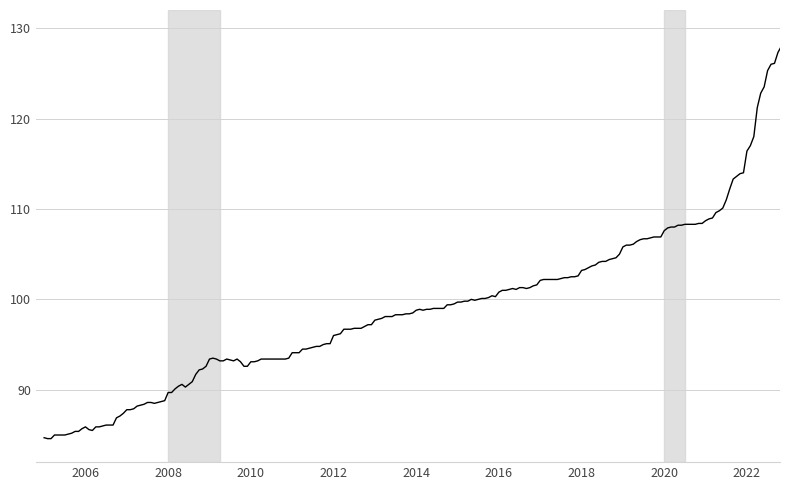

How many lines are shown in the chart?

1